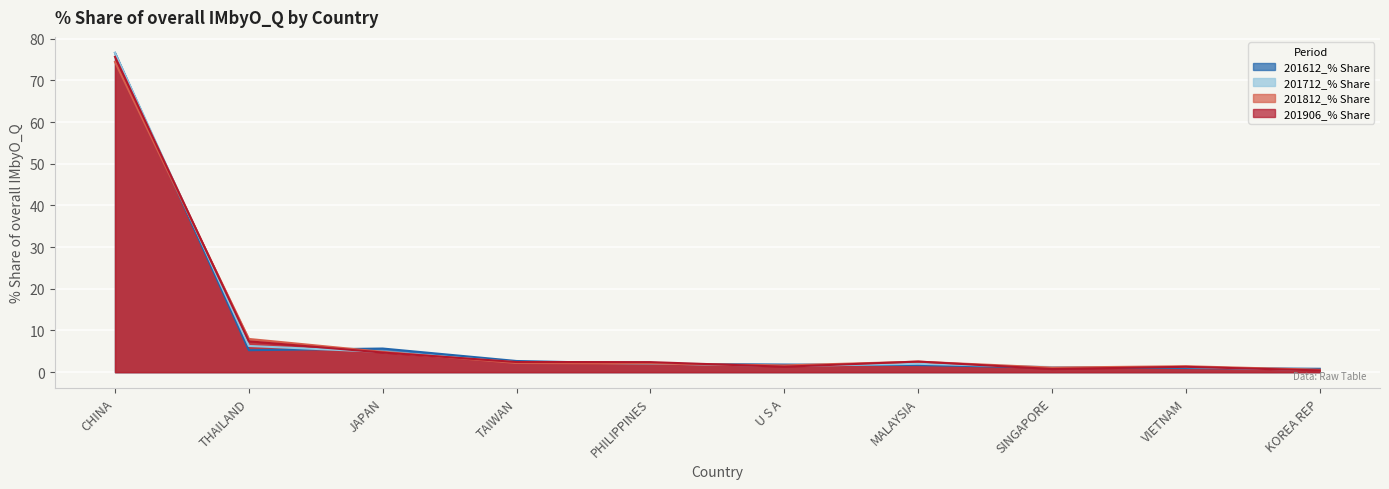

Reading right to left, extract all data points from this chart.

201612_% Share: 0.8	1.0	1.1	1.7	1.8	2.0	2.7	5.7	5.3	76.6
201712_% Share: 0.5	1.2	1.2	2.0	1.5	2.1	2.4	4.9	6.3	76.6
201812_% Share: 0.6	1.4	1.1	2.5	1.6	2.1	2.2	4.9	8.0	74.4
201906_% Share: 0.4	1.3	0.8	2.5	1.3	2.4	2.4	4.7	7.4	75.7